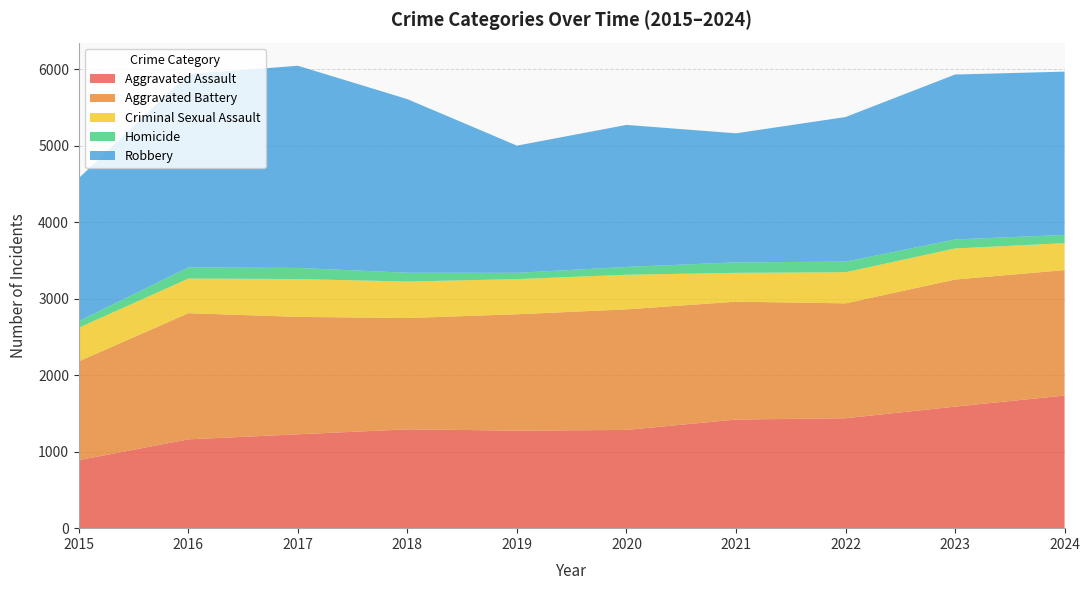

Reading left to right, transcribe all the data shown in this chart.

Aggravated Assault: 890	1162	1228	1293	1276	1285	1421	1438	1590	1735
Aggravated Battery: 1292	1650	1536	1456	1522	1577	1542	1503	1662	1641
Criminal Sexual Assault: 441	453	495	477	460	453	377	407	407	352
Homicide: 85	146	145	115	82	102	137	138	118	108
Robbery: 1871	2528	2645	2271	1664	1858	1688	1892	2157	2136